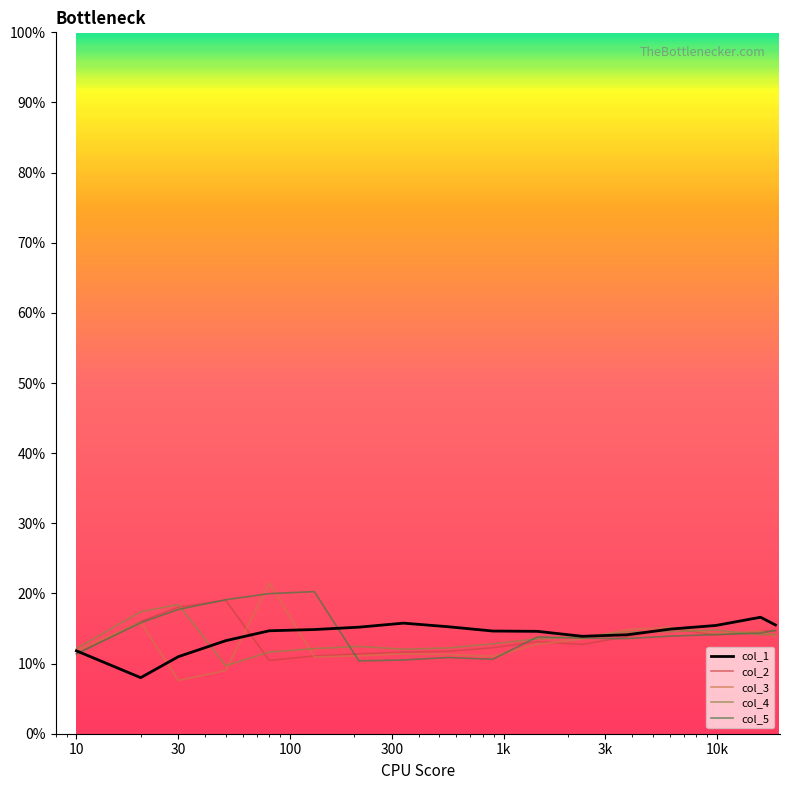

What are all the series names shown in the legend?

col_1, col_2, col_3, col_4, col_5